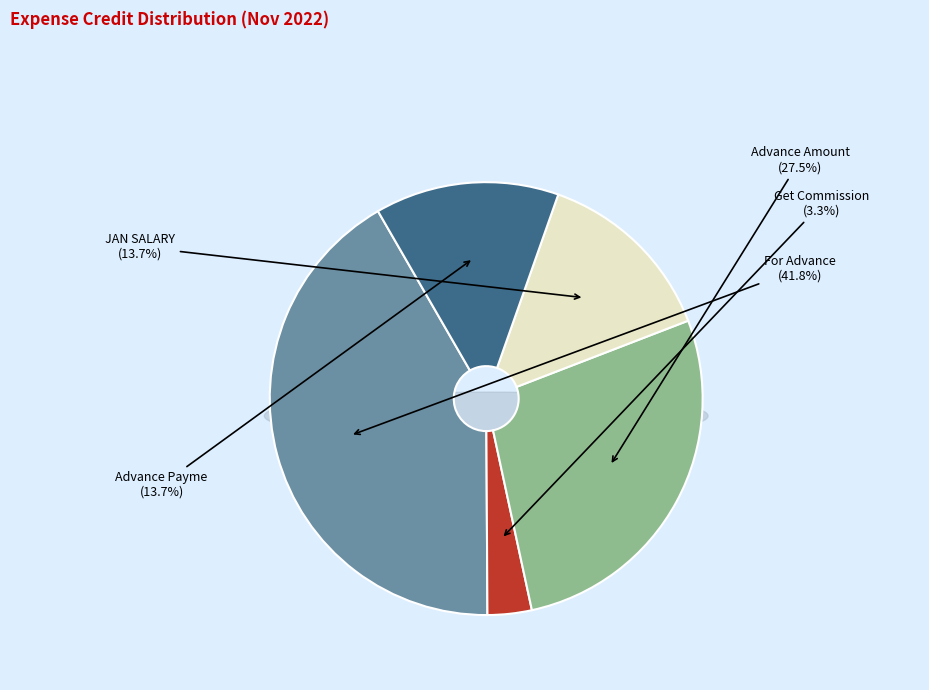

To the nearest percent, what is the combined percentage of Advance Payme and JAN SALARY?

27%